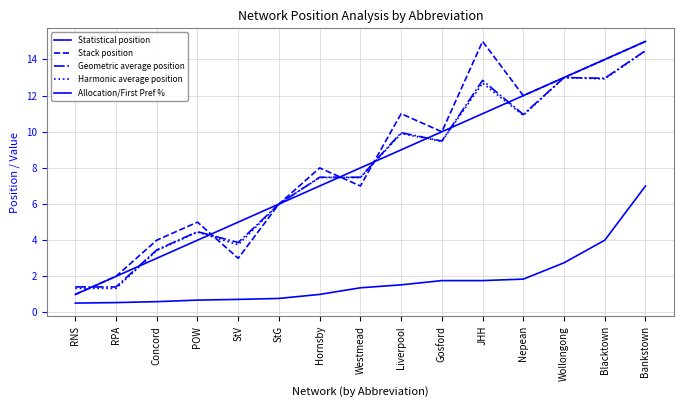

Does the chart display data point markers on the line(s)?

No